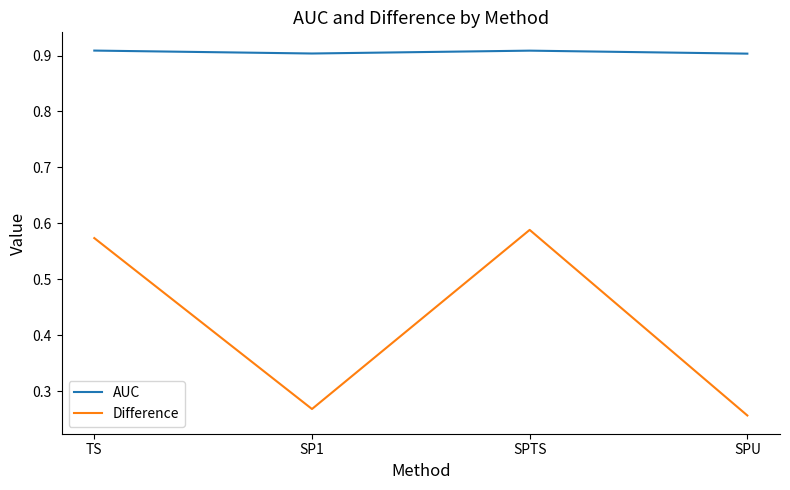

True or false: Difference and AUC intersect in this chart.

False